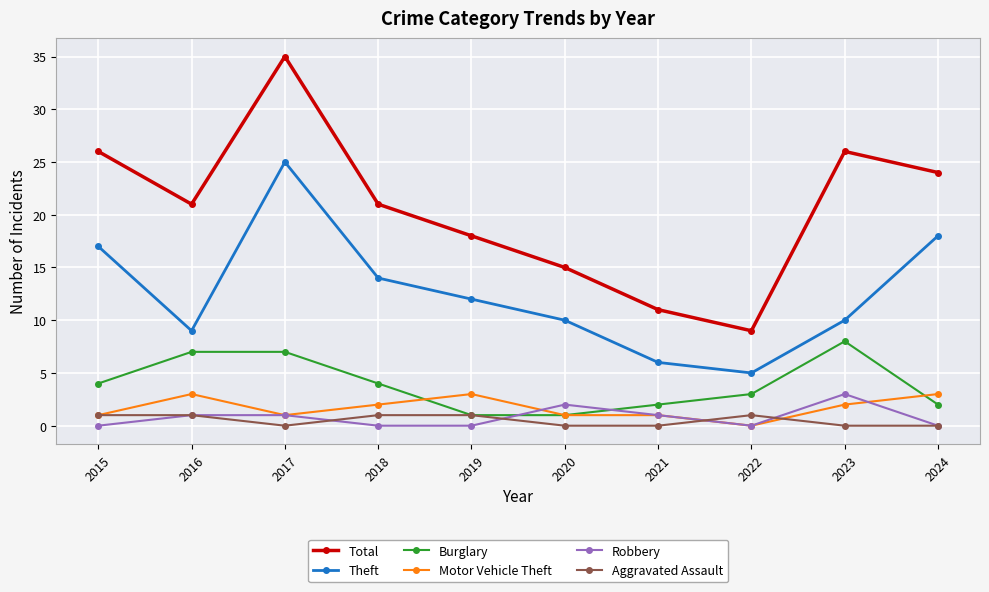

True or false: Total and Theft cross at least once.

False